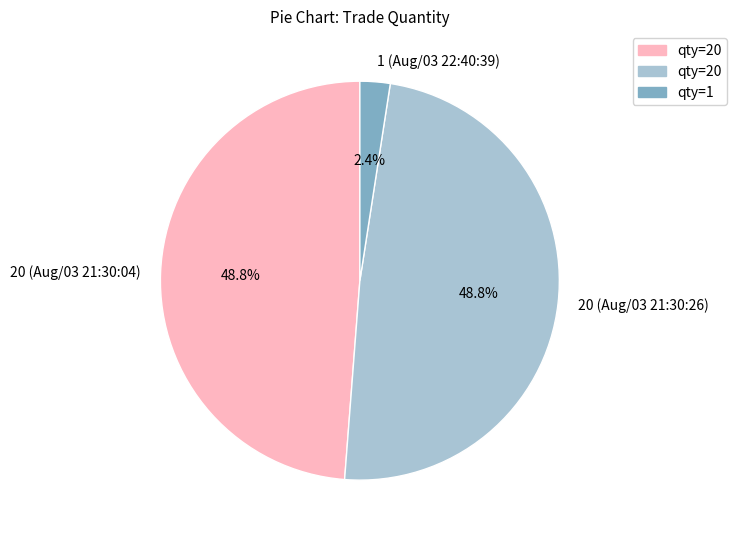

Is there a majority slice in this chart?

No